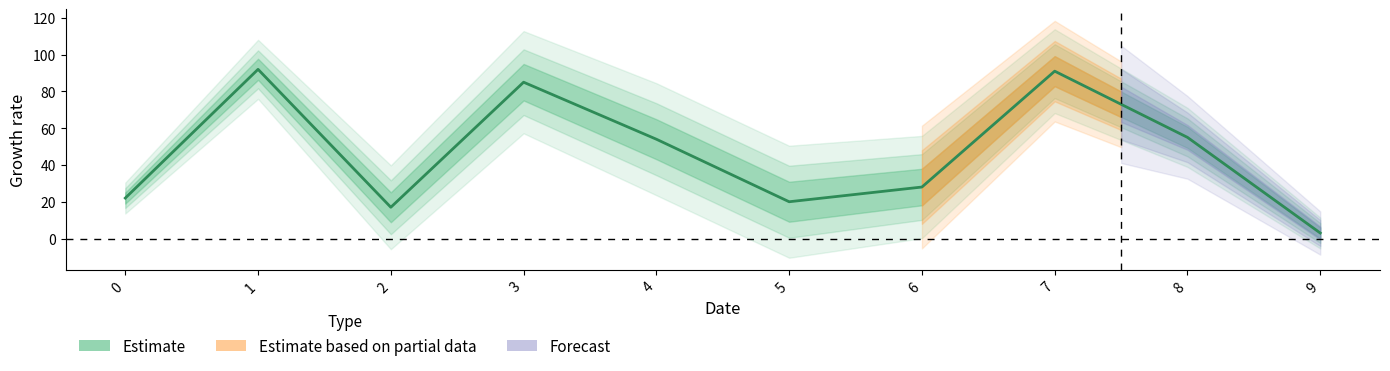

Which category has the lowest value across all series?

9